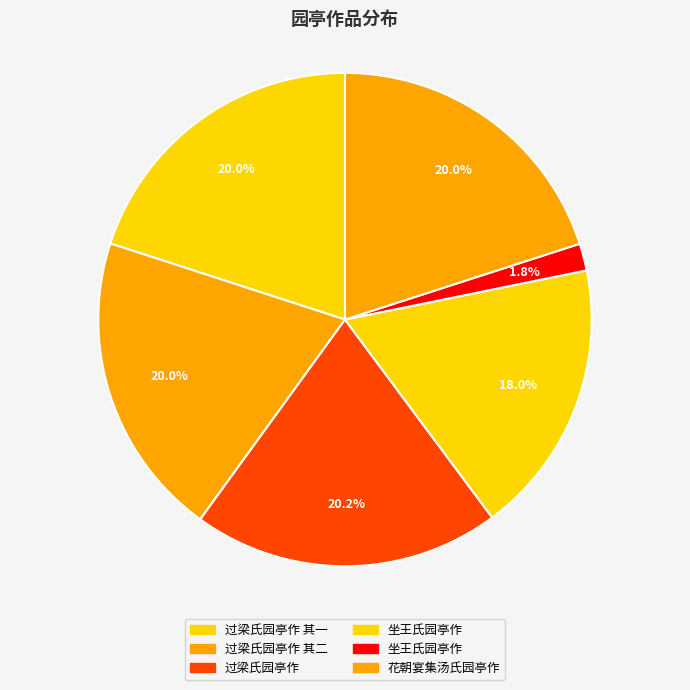

How many slices are in this pie chart?

6